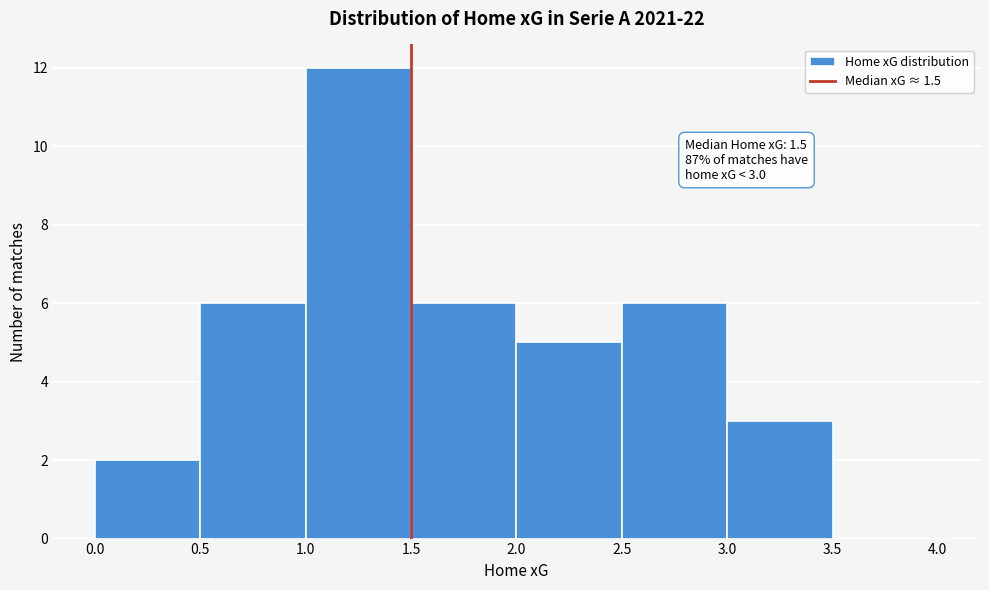

Which range on the x-axis has the tallest bar?

1.0 to 1.5